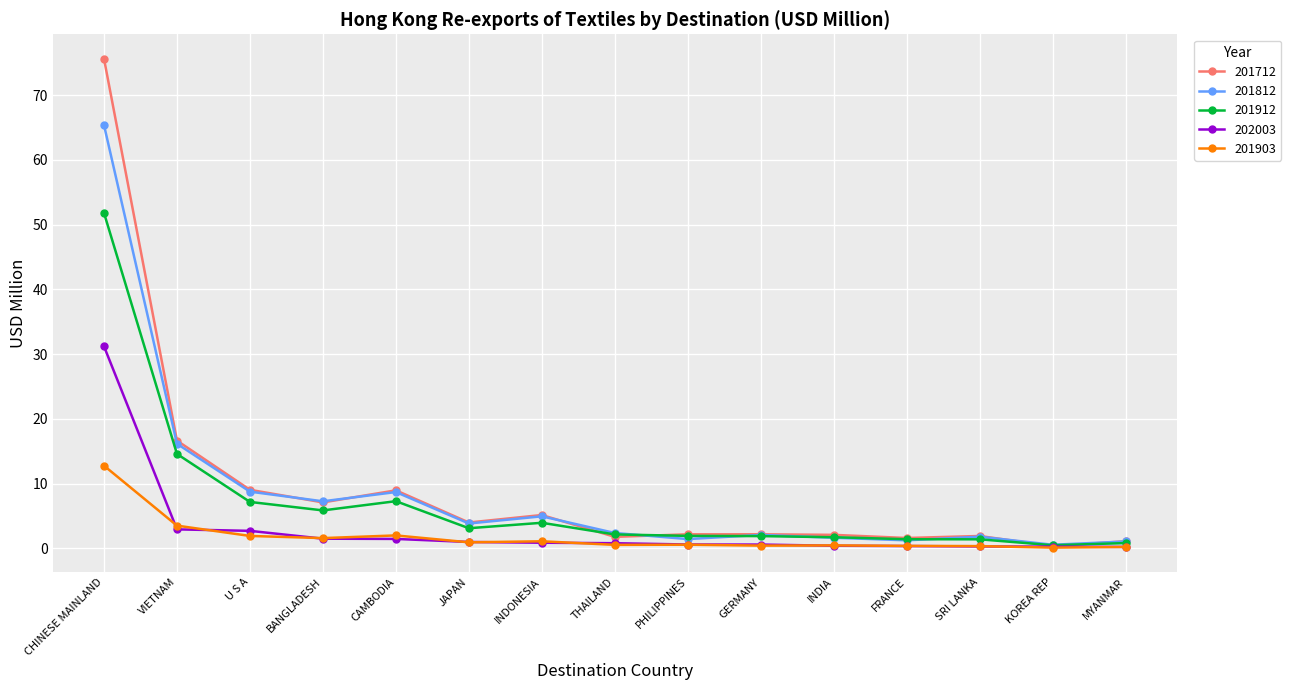

The value of 202003 at CHINESE MAINLAND is 31.2. True or false?

True